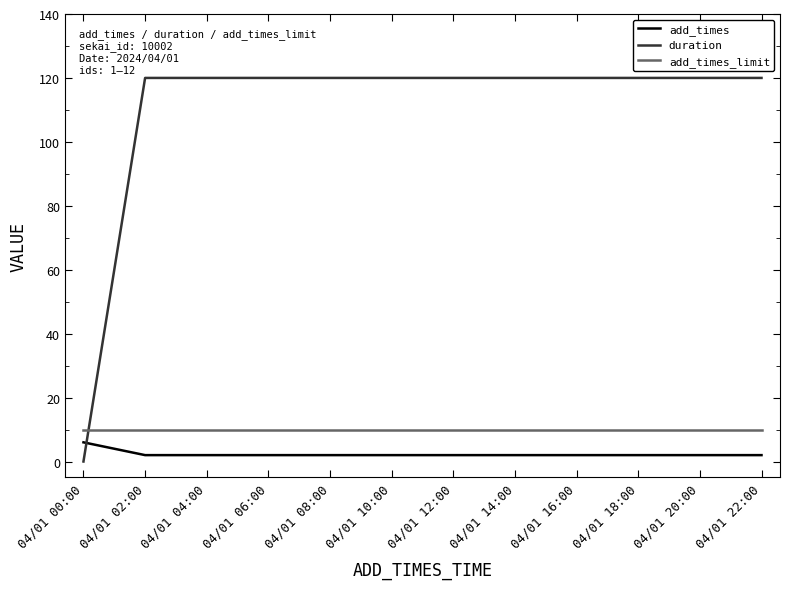

True or false: add_times and duration intersect in this chart.

True